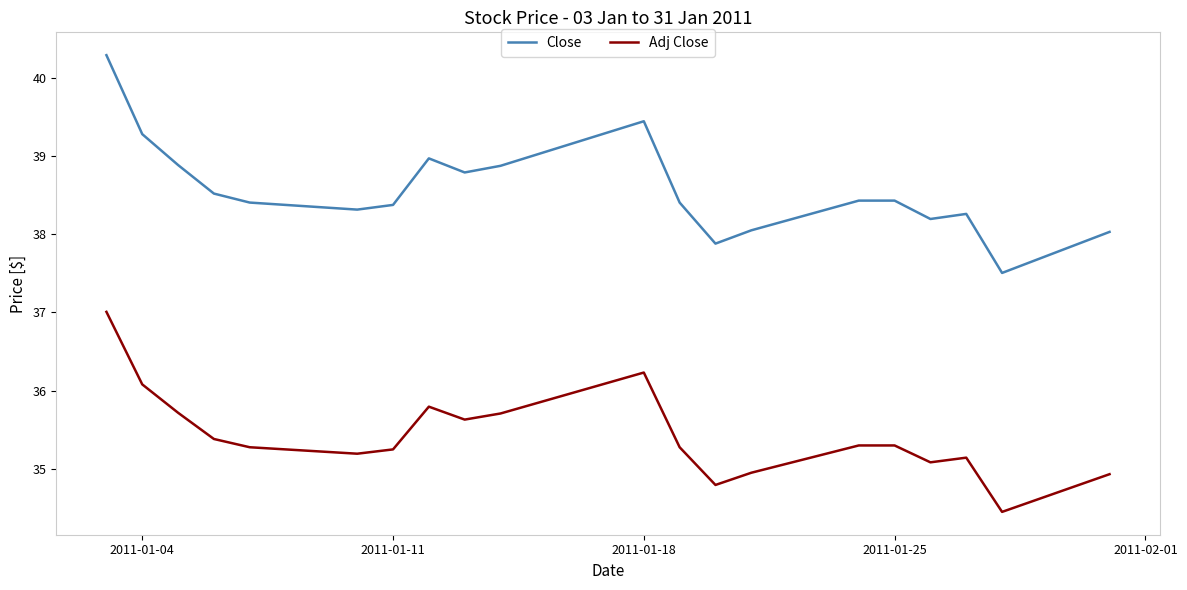

Rank the series by their average value, from lowest to highest.

Adj Close, Close